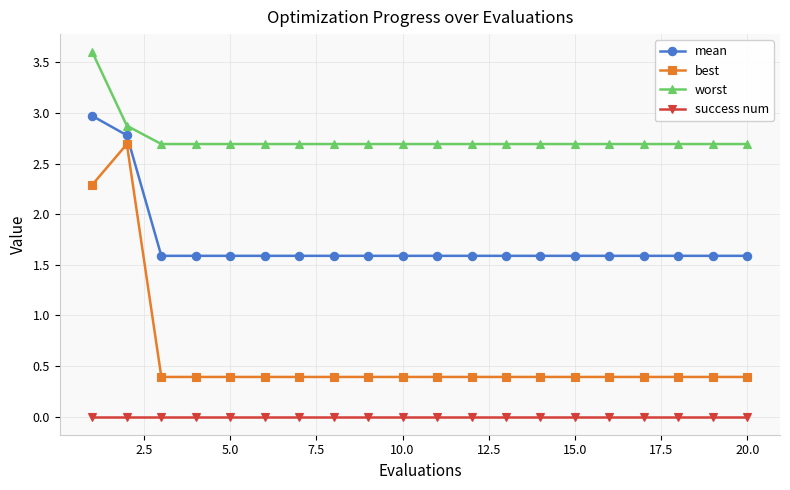

Which series has the largest range (max minus min)?

best